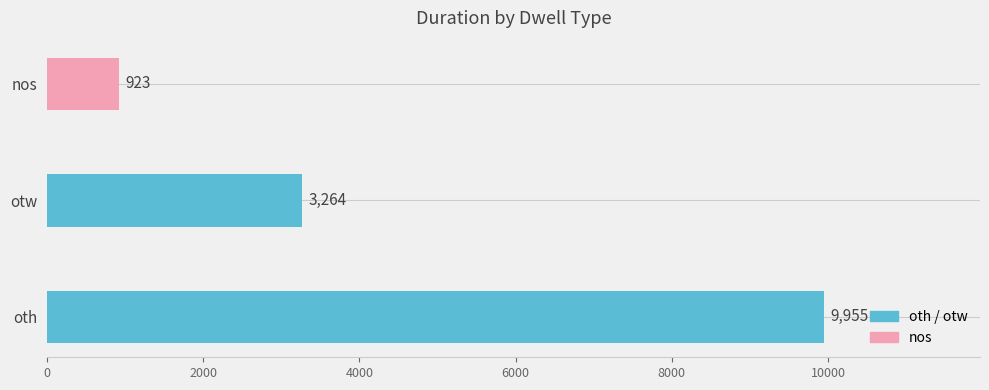

Is it true that the value at oth is 9955?

True